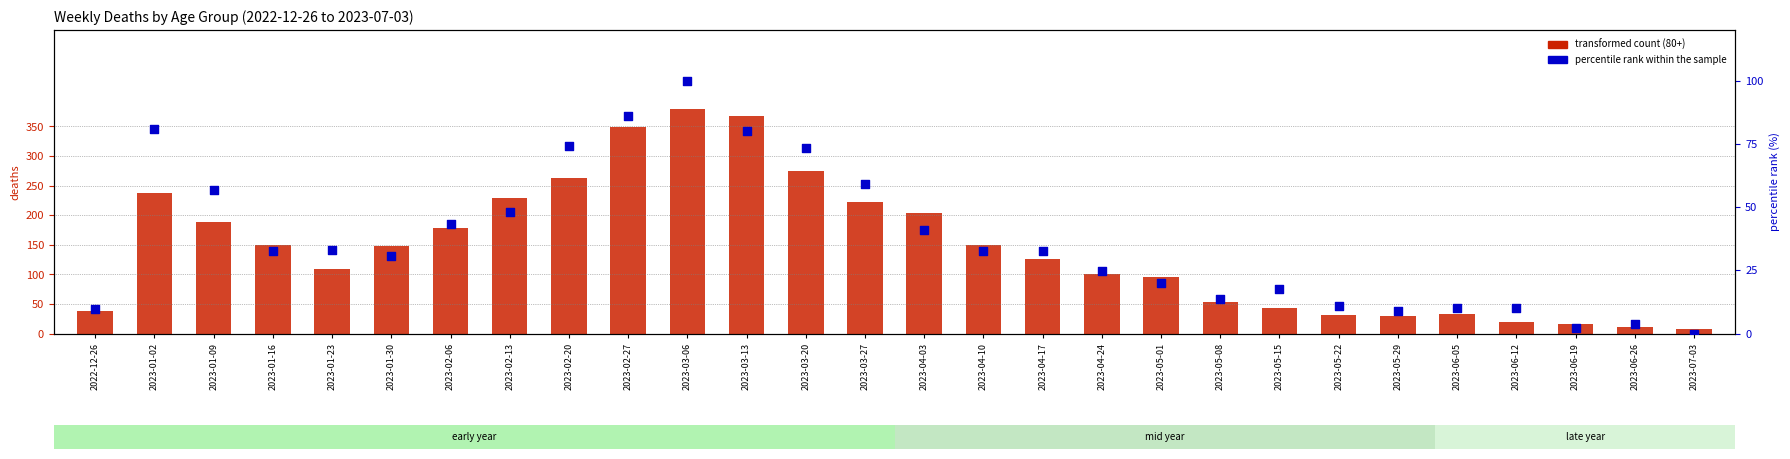

What are all the series names shown in the legend?

transformed count (80+), percentile rank within the sample